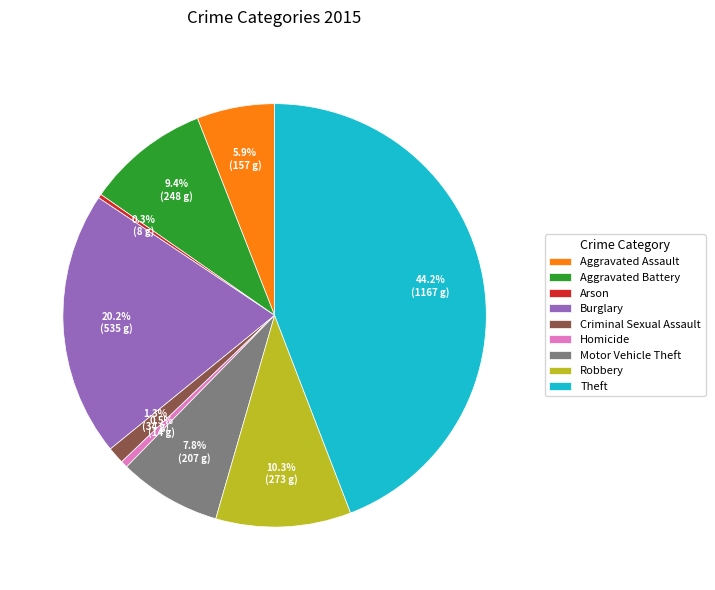

Which has a higher value, Criminal Sexual Assault or Motor Vehicle Theft?

Motor Vehicle Theft